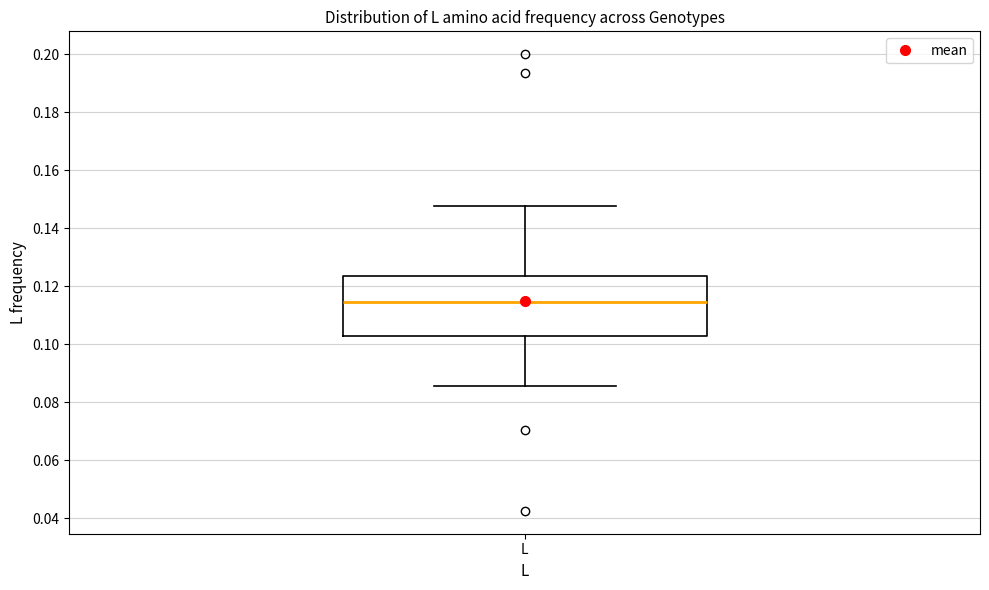

Transcribe this box plot: give where the median line is, the range the box spans, and where the two whiskers end, as read against the y-axis. The values are not printed on the chart, so give them approximately, as read against the axis.

median 0.114, box 0.102 to 0.124, whiskers 0.086 to 0.148